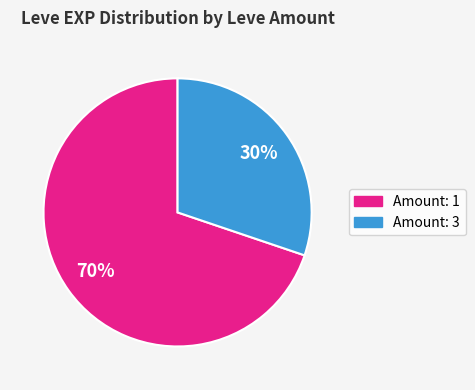

How many slices are in this pie chart?

2